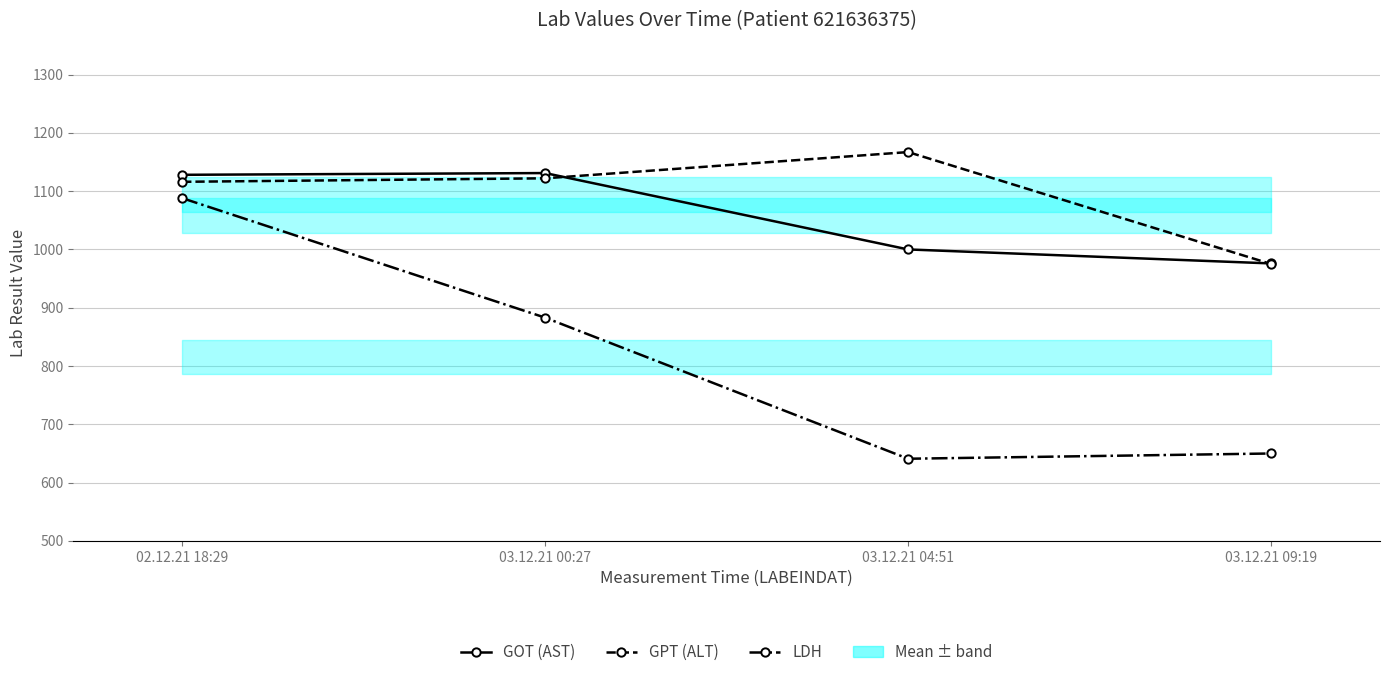

True or false: LDH and GOT (AST) cross at least once.

False